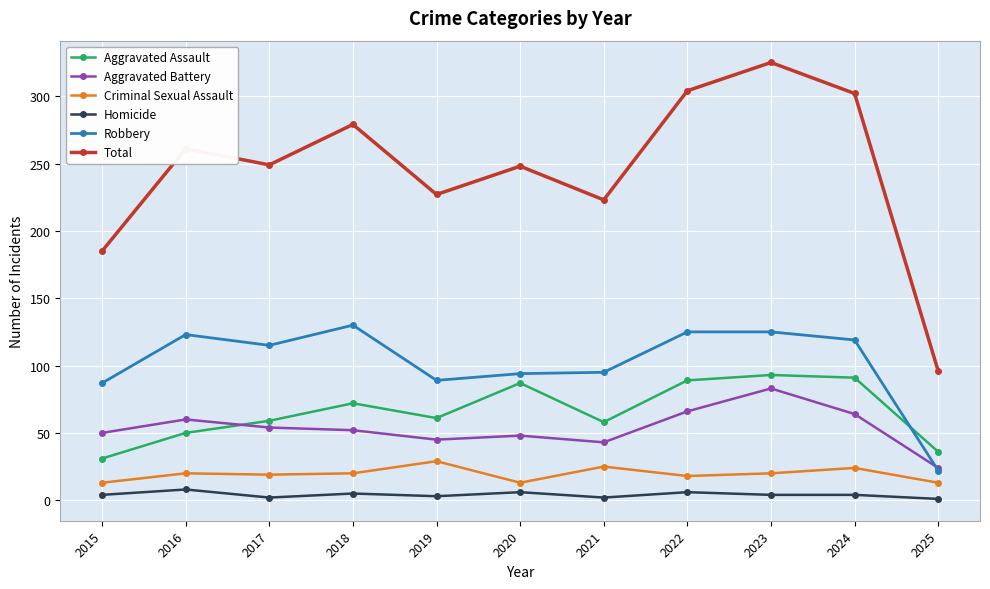

Is the value of Aggravated Battery at 2022 greater than the value of Total at 2018?

No